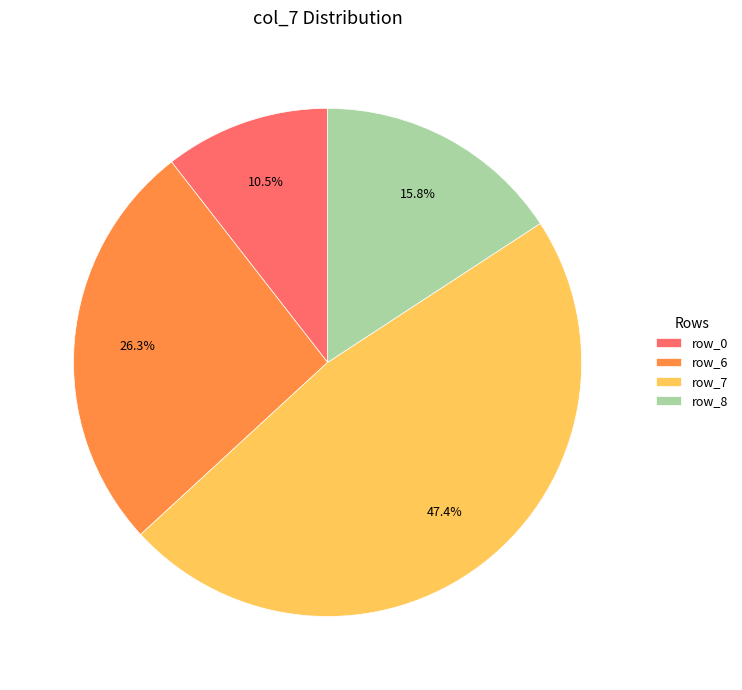

What is the ratio of the value at row_8 to the value at row_6?

0.6